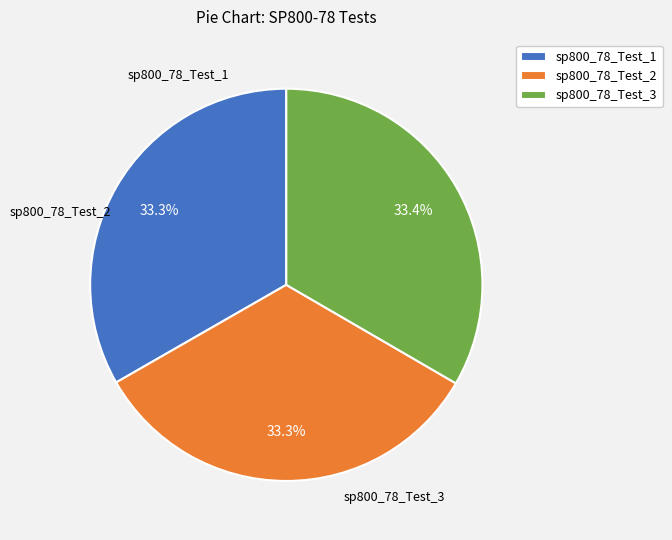

What is the ratio of the value at sp800_78_Test_1 to the value at sp800_78_Test_2?

1.0